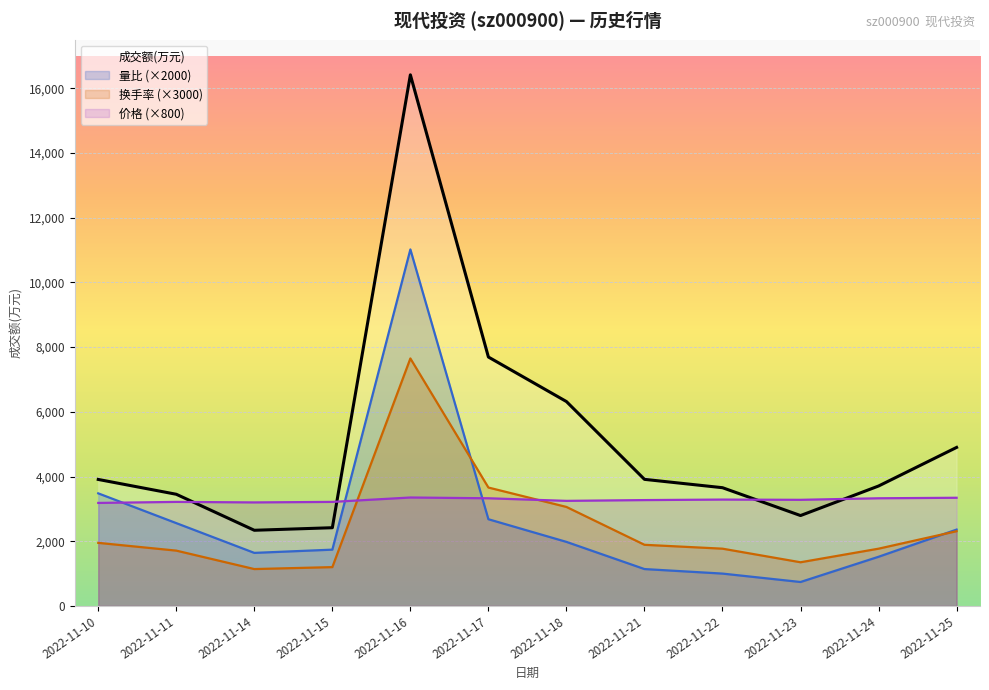

In 量比 (×2000), how many points are lower than both neighbors (excluding endpoints)?

2